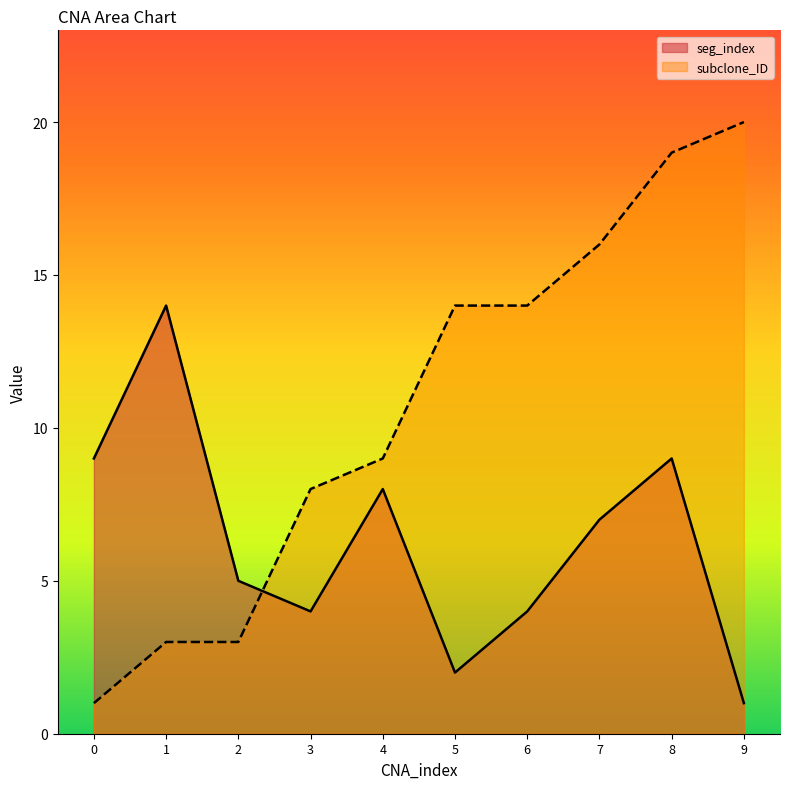

Which series has the widest spread of values?

subclone_ID